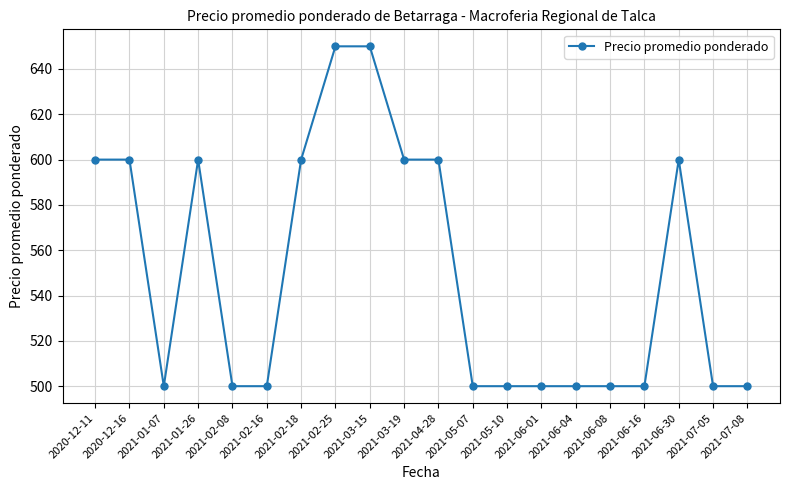

Read the value at 2021-07-08, to the nearest 5.

500